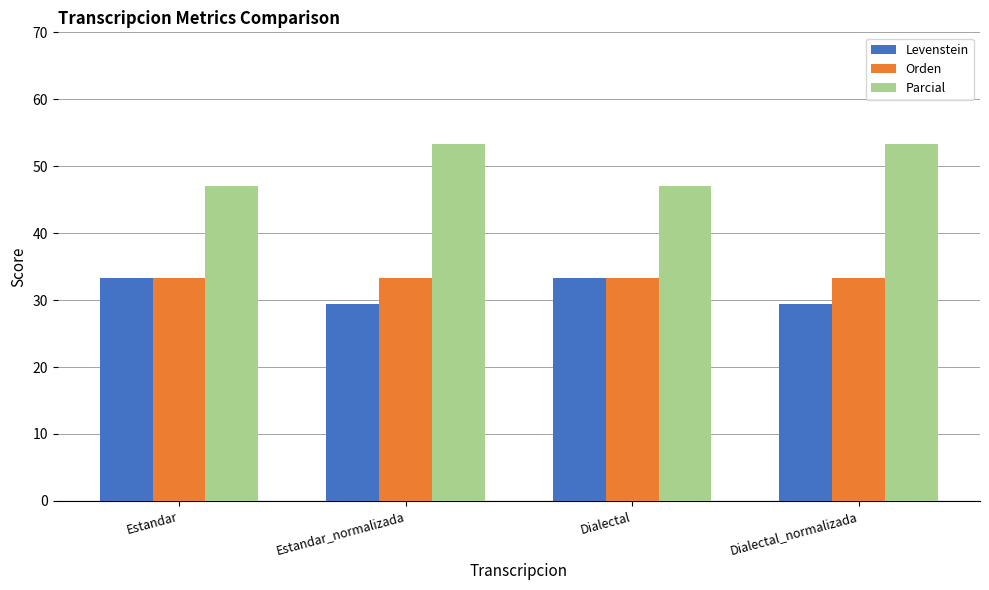

What is the lowest value of the Orden series?

33.3